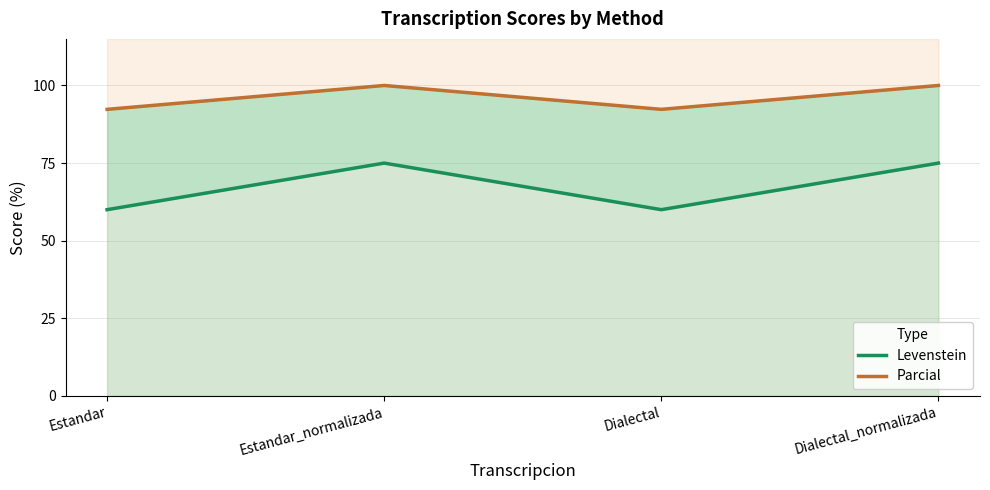

Does the chart have visible grid lines?

Yes